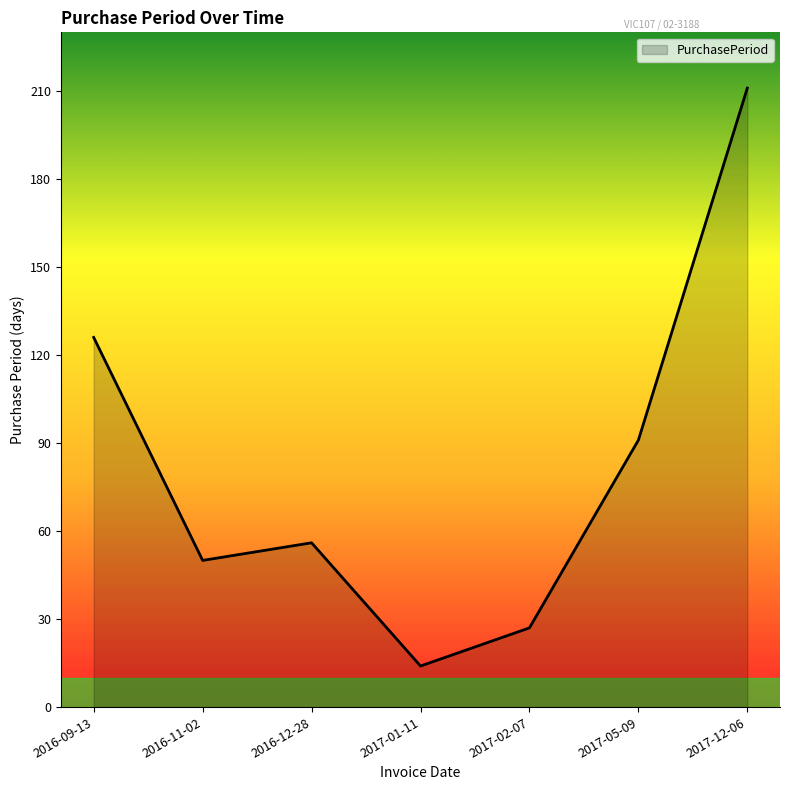

What position from the left is 2017-02-07?

5